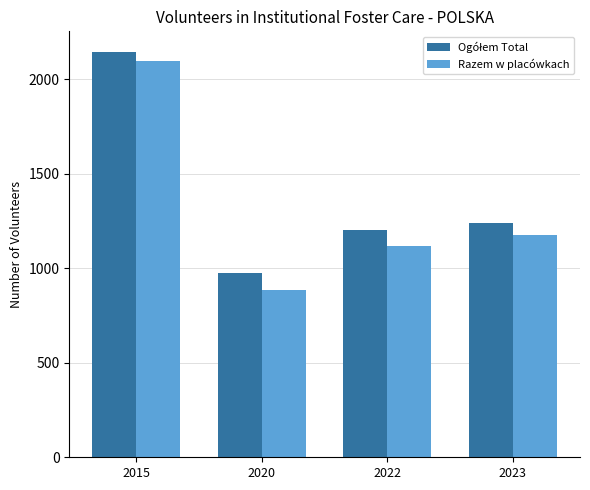

What is the average value of the Razem w placówkach series?

1320